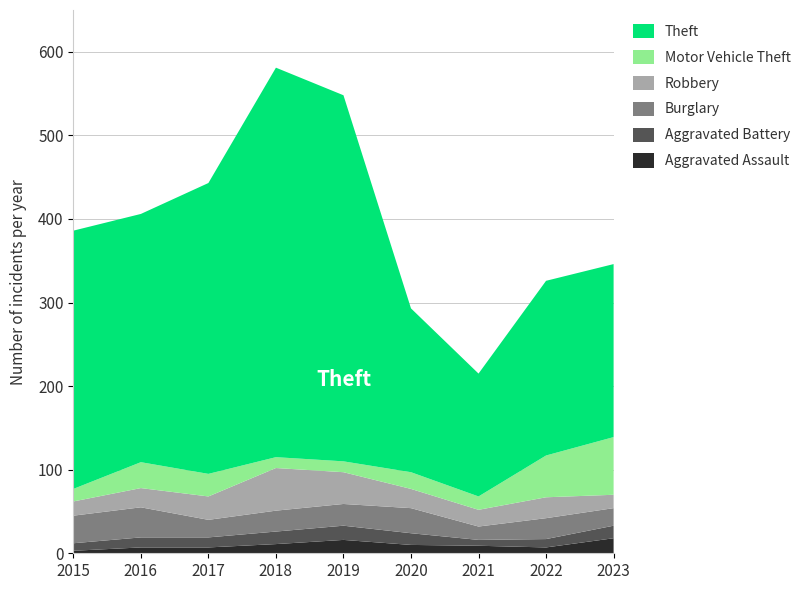

Reading left to right, extract all data points from this chart.

Aggravated Assault: 2015=3	2016=7	2017=7	2018=11	2019=16	2020=10	2021=9	2022=7	2023=18
Aggravated Battery: 2015=9	2016=12	2017=12	2018=15	2019=17	2020=14	2021=7	2022=10	2023=15
Burglary: 2015=33	2016=36	2017=21	2018=25	2019=26	2020=30	2021=16	2022=25	2023=21
Robbery: 2015=17	2016=23	2017=28	2018=51	2019=38	2020=23	2021=20	2022=25	2023=16
Motor Vehicle Theft: 2015=15	2016=31	2017=27	2018=13	2019=13	2020=20	2021=16	2022=50	2023=69
Theft: 2015=309	2016=297	2017=348	2018=466	2019=438	2020=196	2021=147	2022=209	2023=207